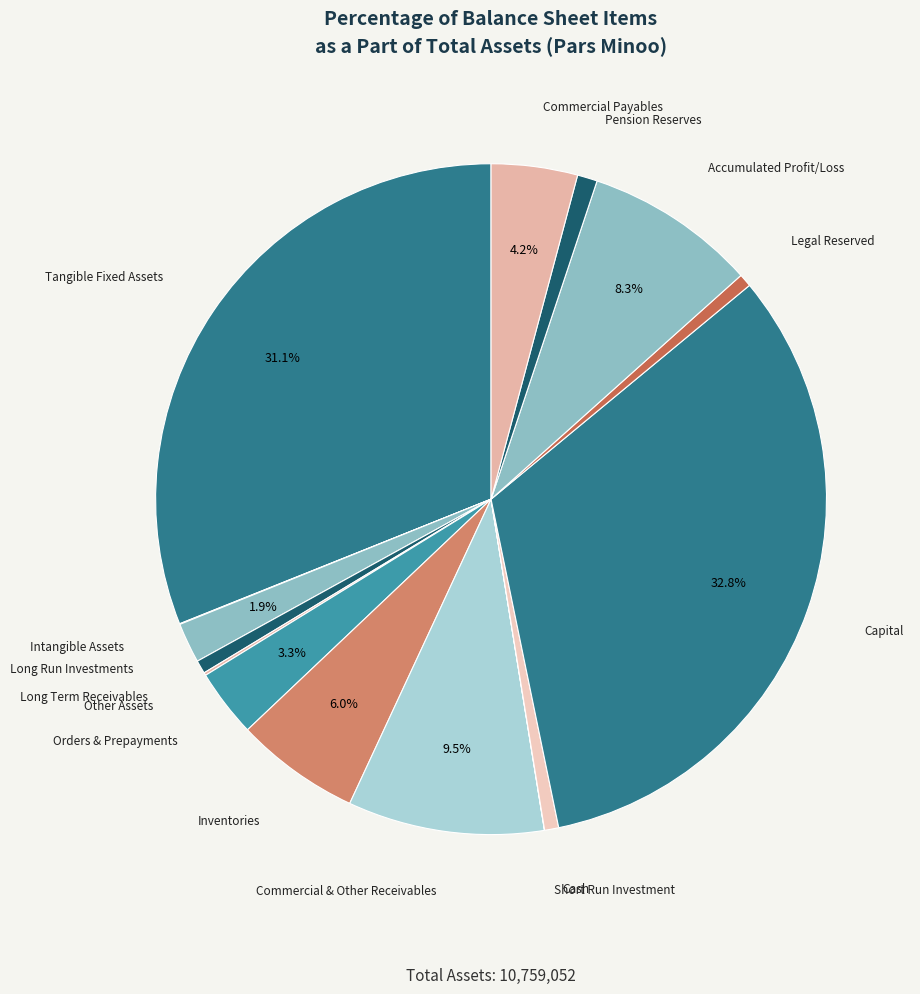

Which slice is the largest?

Capital